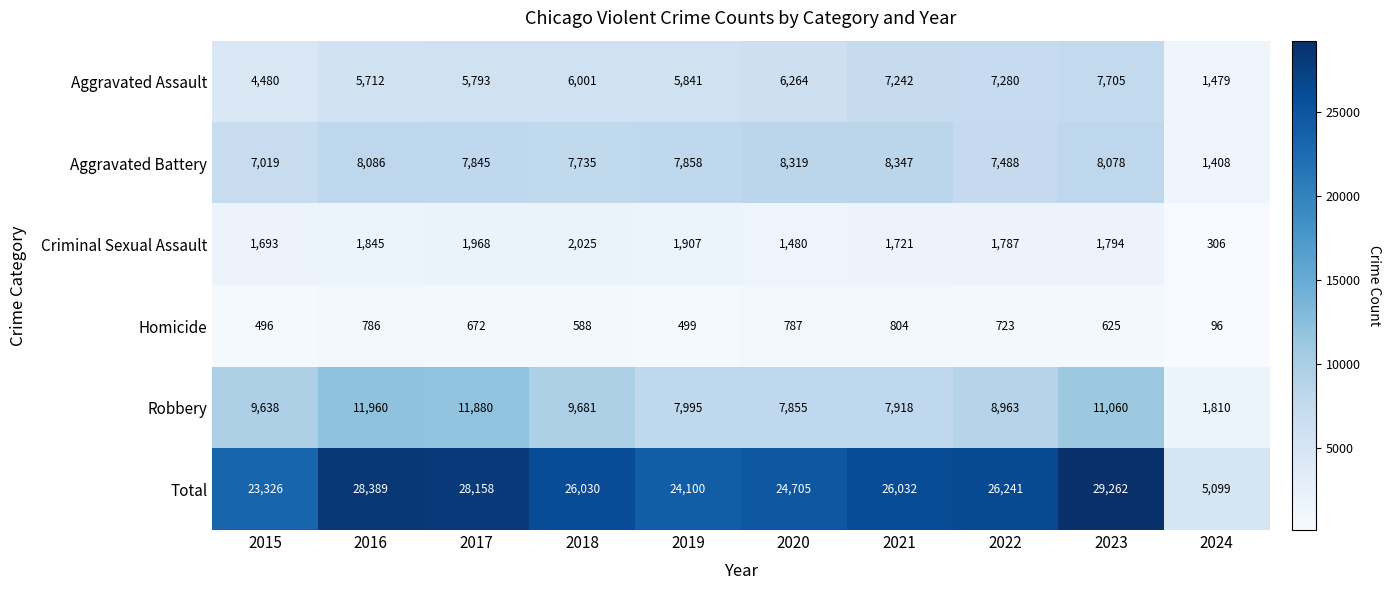

How many distinct data groups are displayed?

6